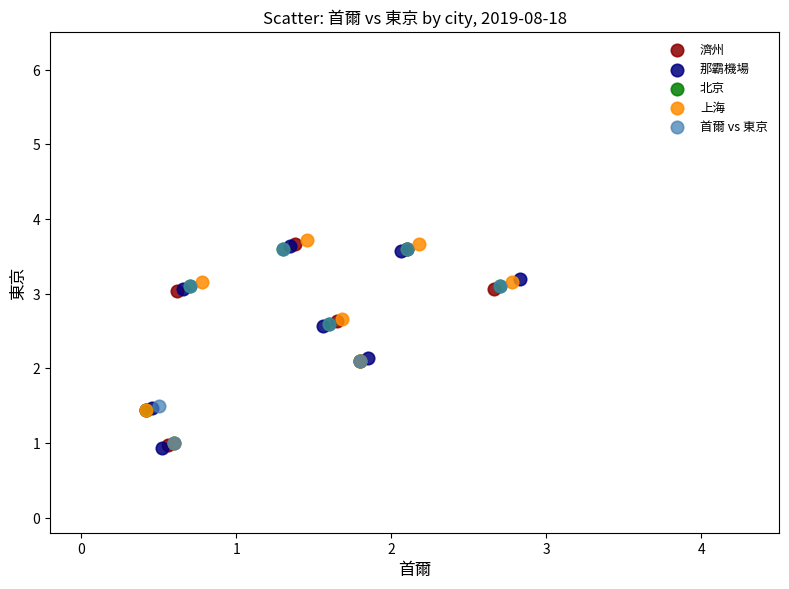

What are all the series names shown in the legend?

濟州, 那霸機場, 北京, 上海, 首爾 vs 東京